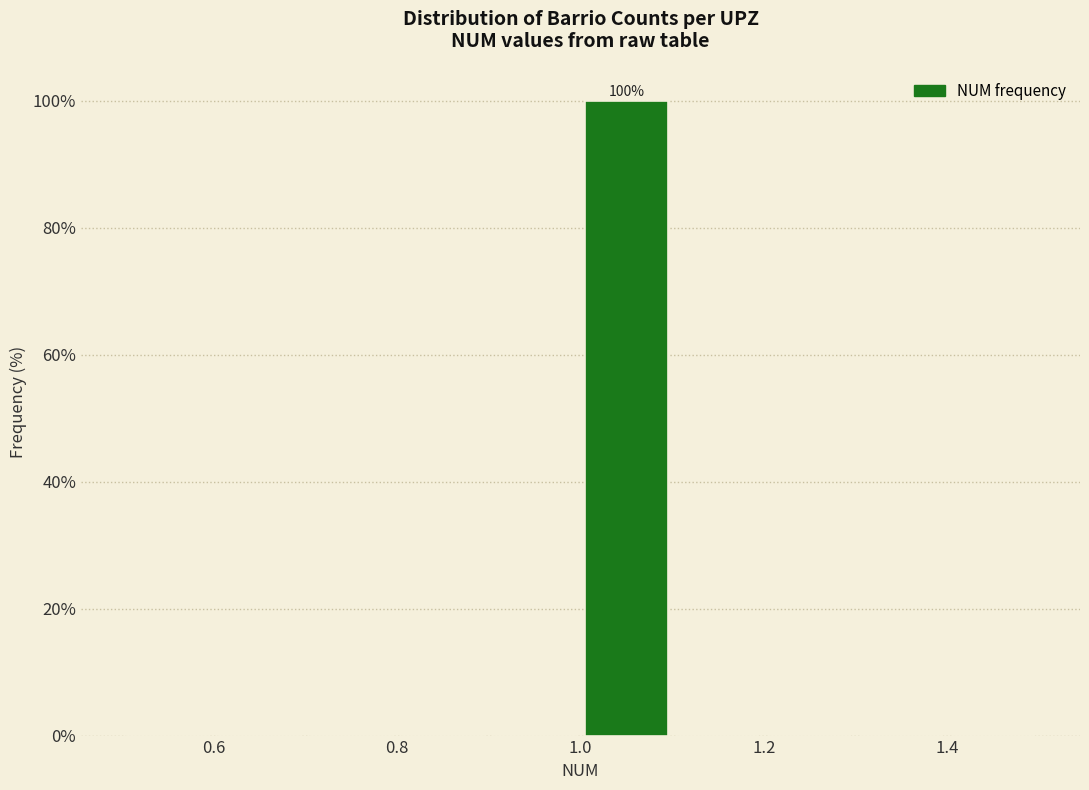

Over which range of the x-axis is the bar tallest?

1.0 to 1.1